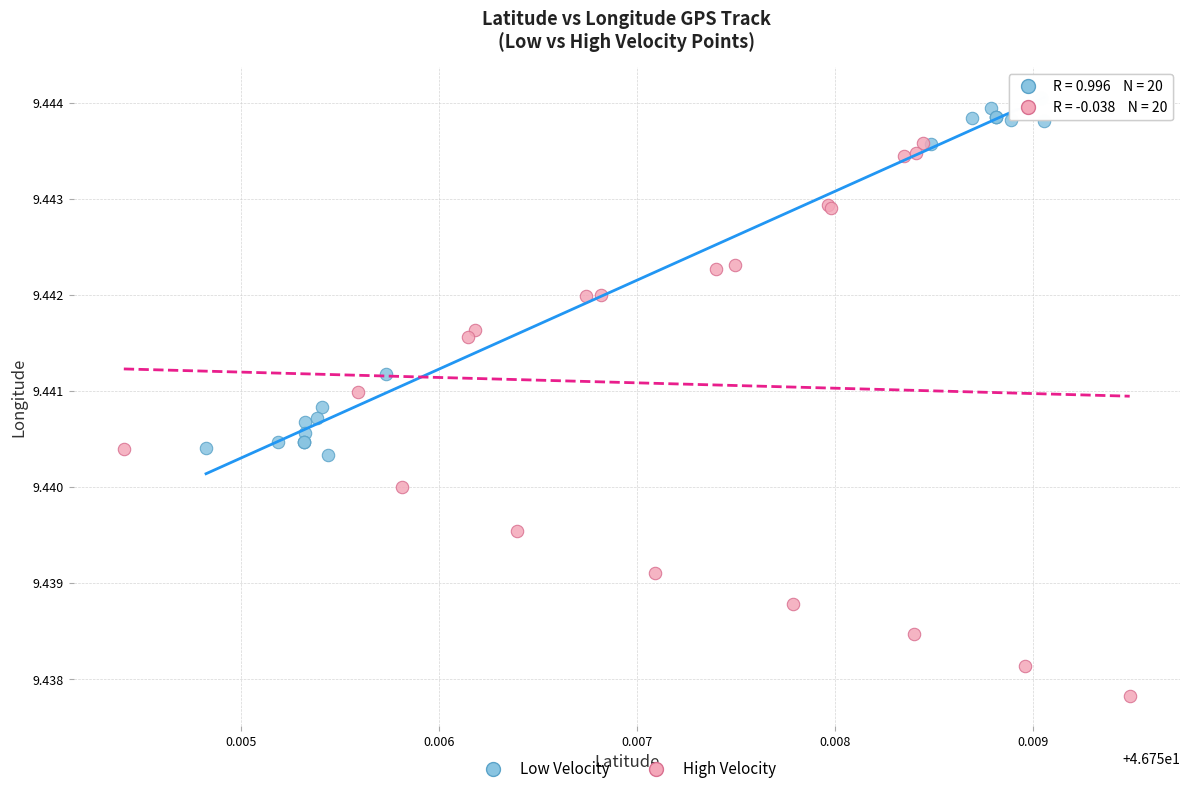

Which series has the widest spread of Y values?

High Velocity